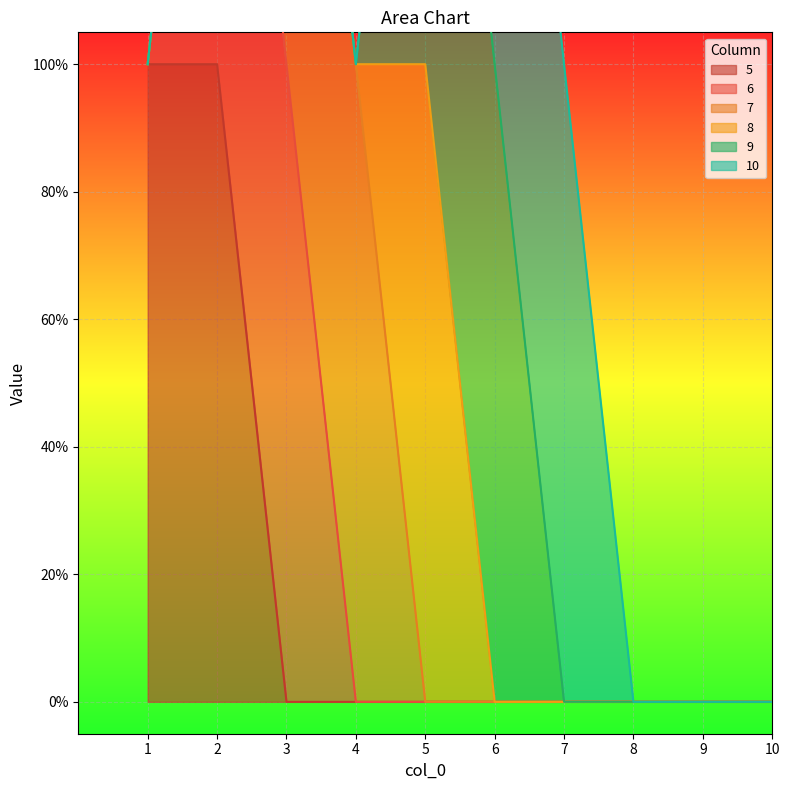

List the series in order of their peak value, highest first.

5, 6, 7, 8, 9, 10